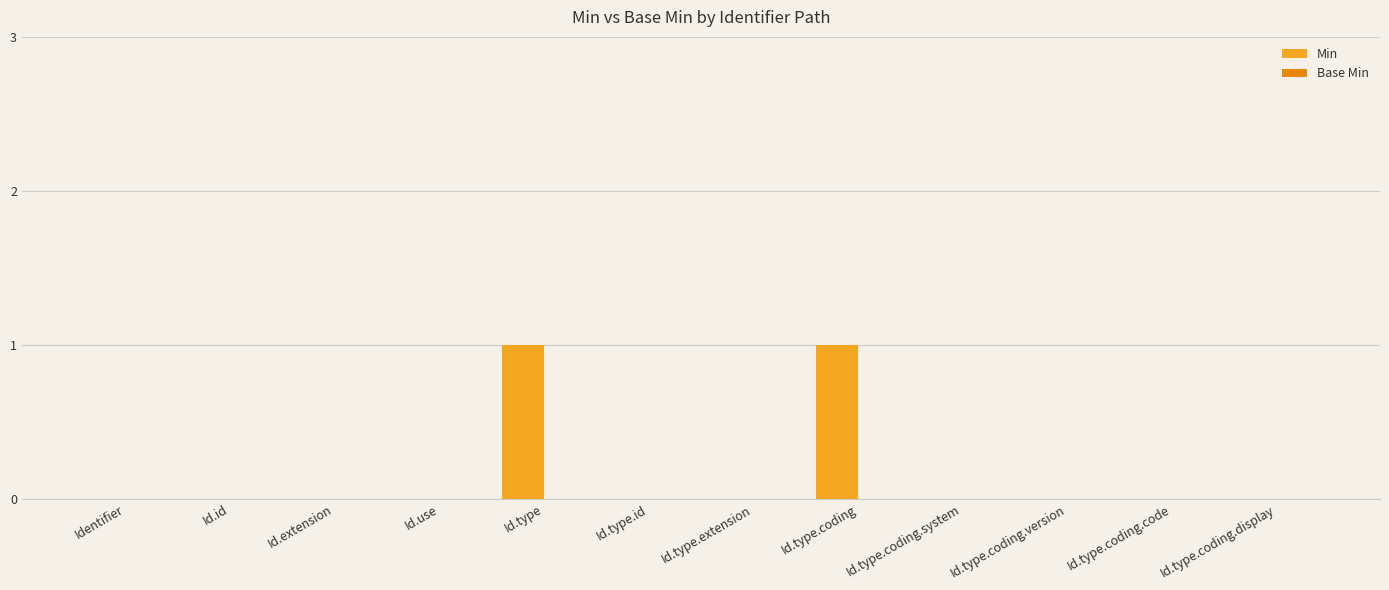

Which has a higher value, Id.type.id or Id.type?

Id.type